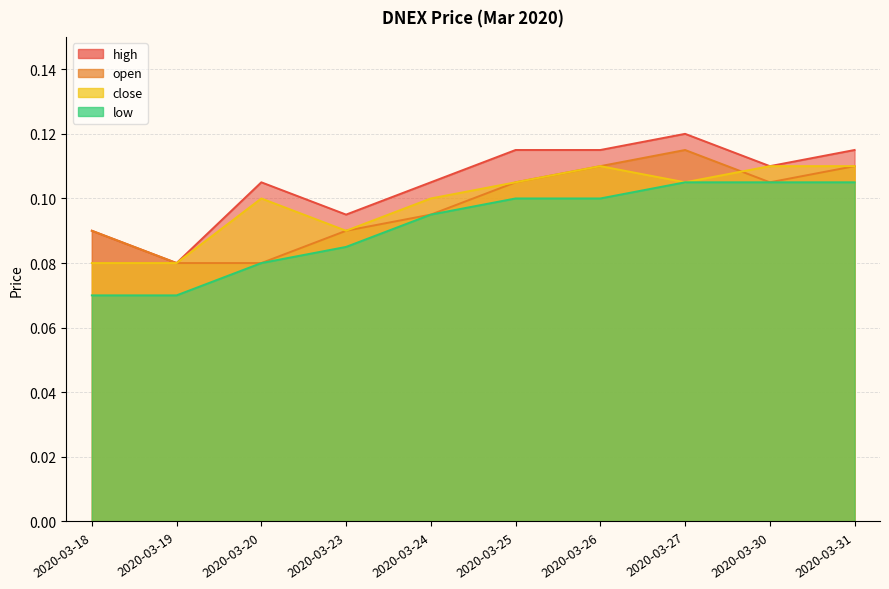

True or false: high and close cross at least once.

False